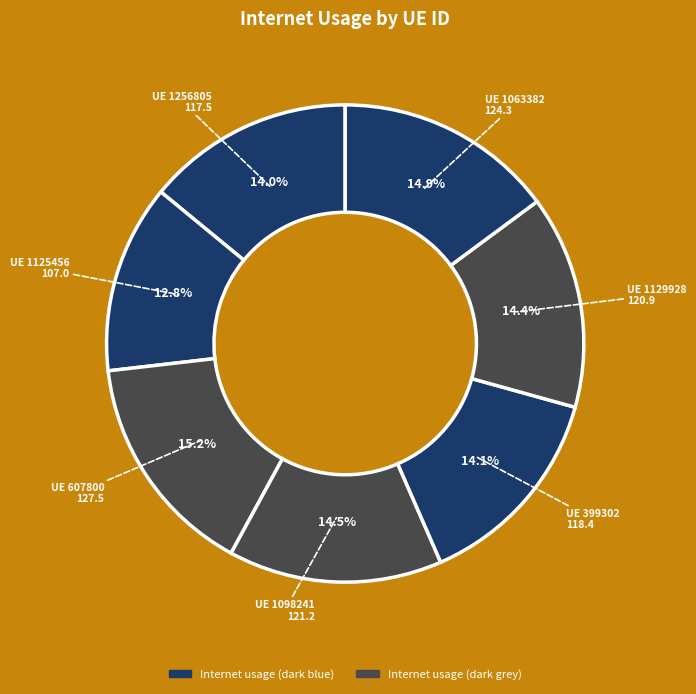

Count the number of slices in the pie.

7